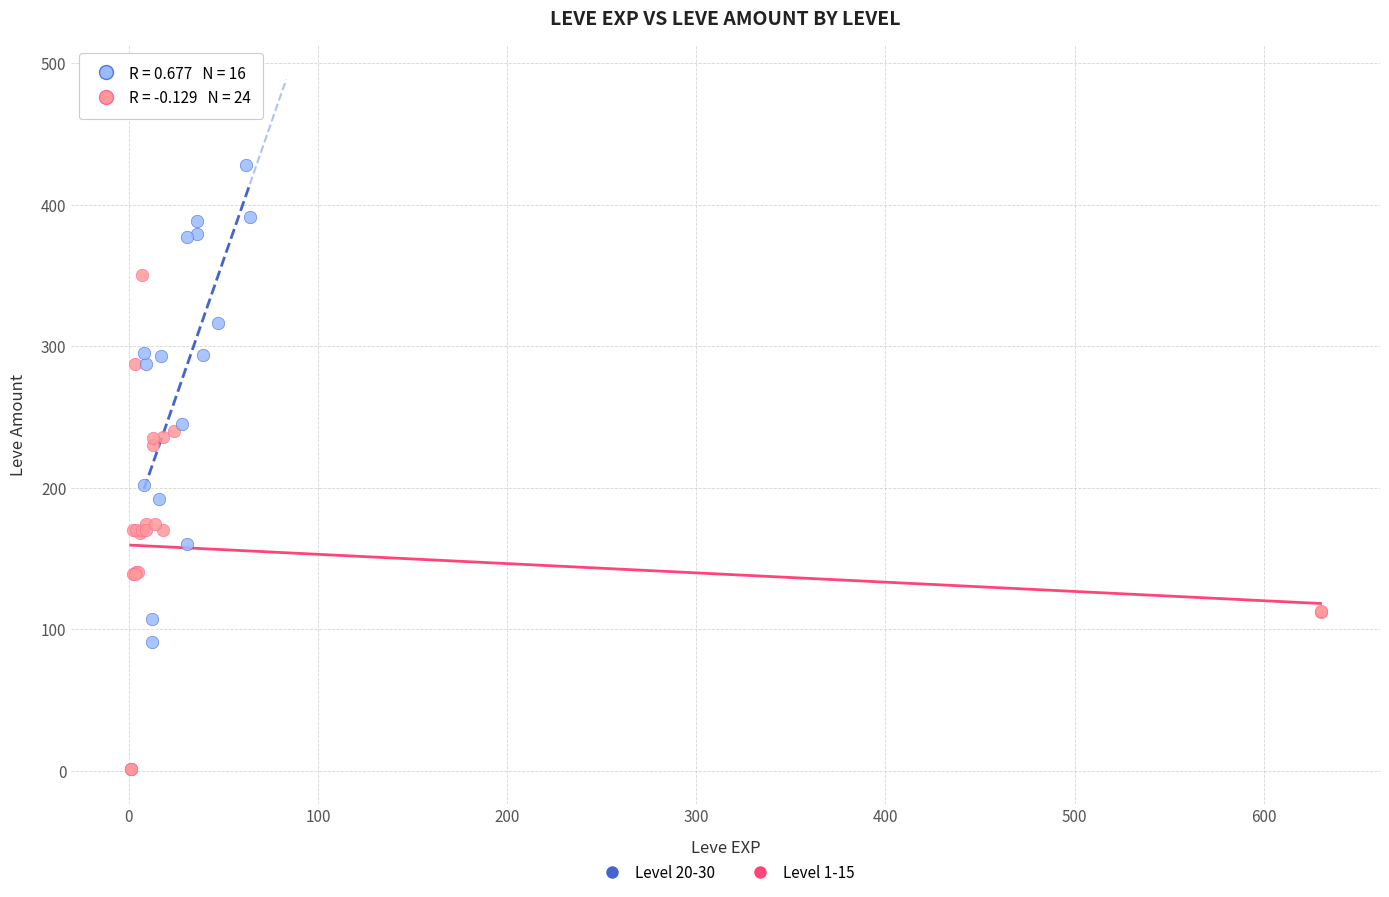

Which series reaches the minimum Y coordinate?

Level 1-15